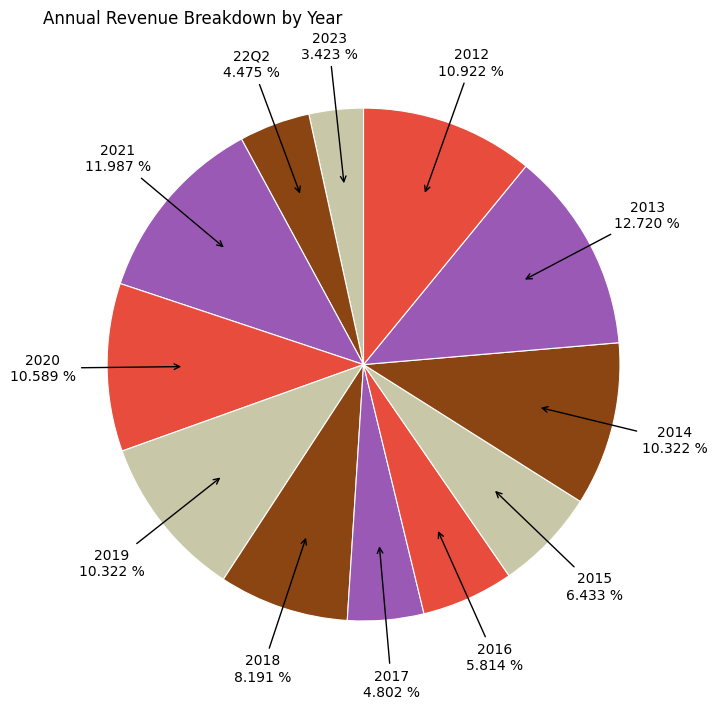

Is there a majority slice in this chart?

No